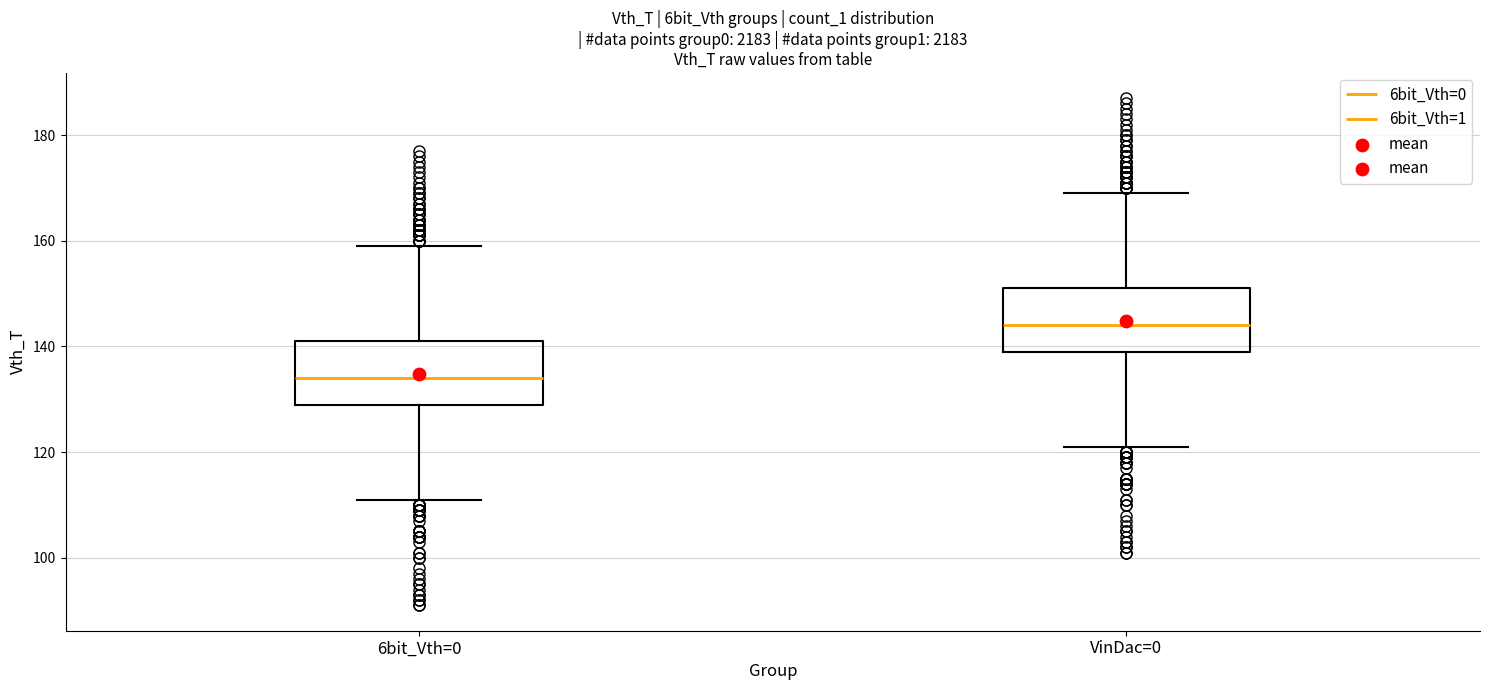

Reading left to right, transcribe this box plot: for each box, give where its median line is, the range the box spans, and where its two whiskers end, as read against the y-axis. The values are not printed on the chart, so give them approximately, as read against the axis.

6bit_Vth=0: median 134, box 130 to 142, whiskers 112 to 160
VinDac=0: median 144, box 140 to 152, whiskers 122 to 170